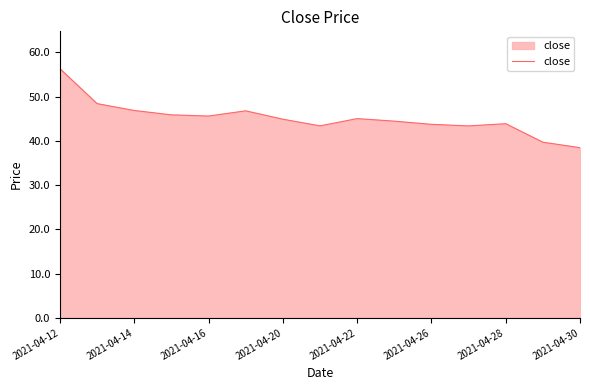

What is the minimum value shown in the chart?

38.5